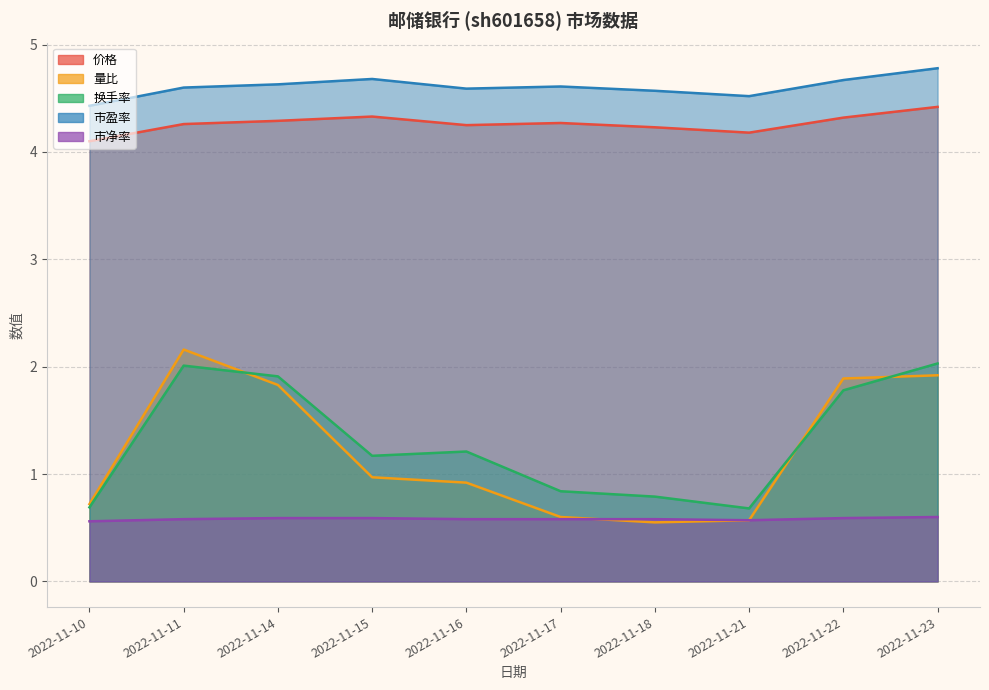

What is the difference between the maximum and second lowest values in the 市盈率 series?

0.3